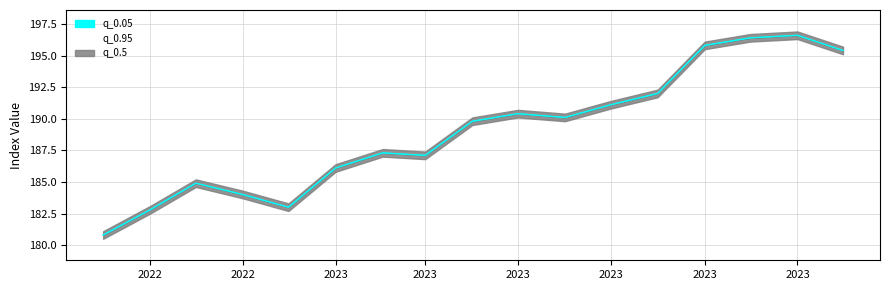

What are all the series names shown in the legend?

q_0.05, q_0.95, q_0.5